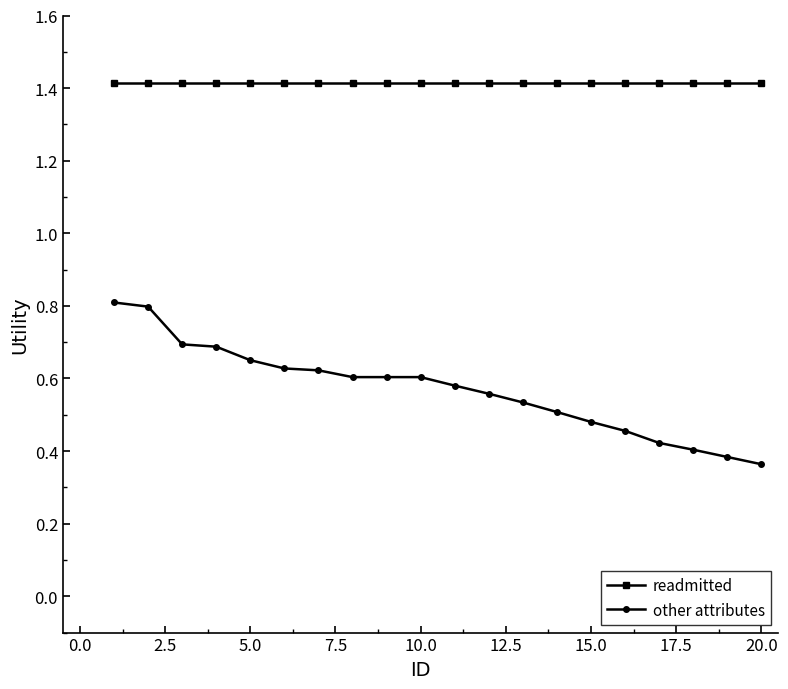

True or false: readmitted and other attributes intersect in this chart.

False